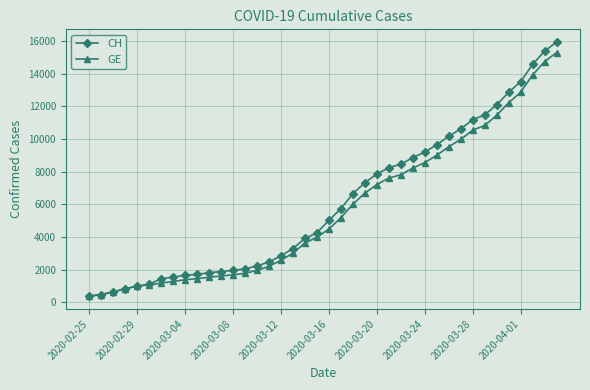

What is the maximum value shown in the chart?

15926